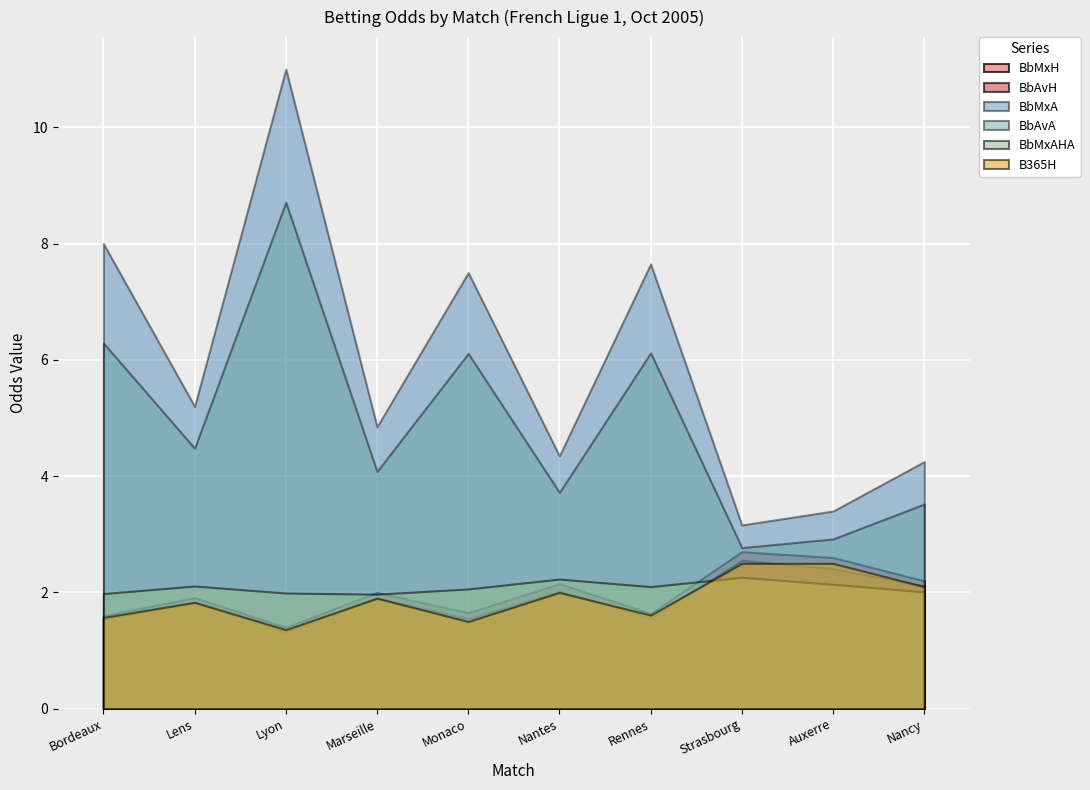

The value of BbMxH at Bordeaux is 1.6. True or false?

True